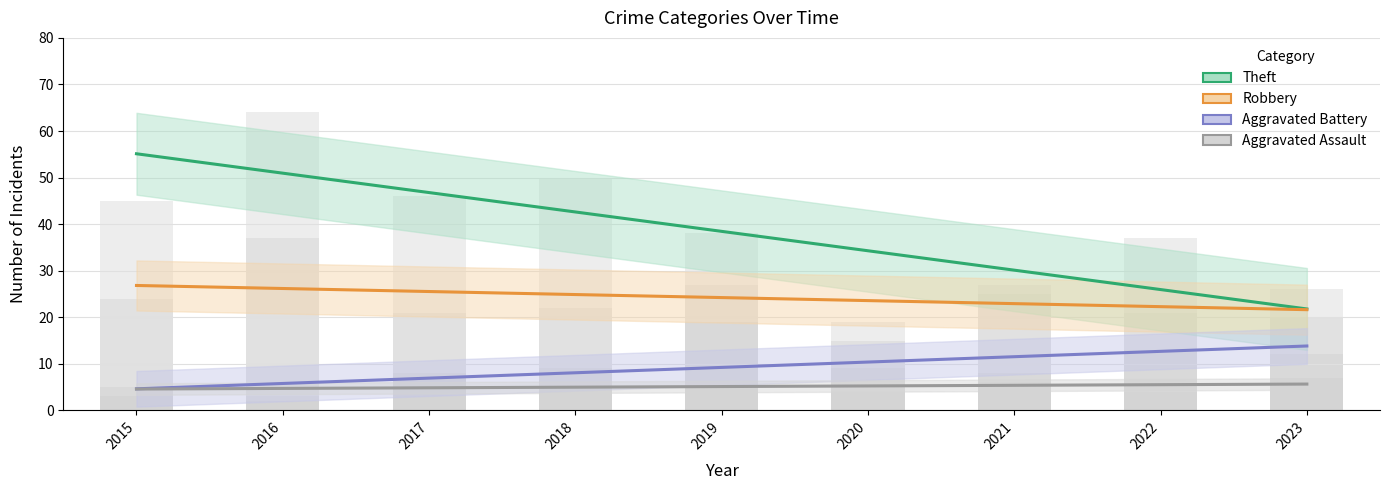

Reading left to right, extract all data points from this chart.

Theft: 55.1	50.9	46.8	42.6	38.4	34.3	30.1	25.9	21.8
Robbery: 26.8	26.2	25.5	24.9	24.2	23.6	22.9	22.3	21.6
Aggravated Battery: 4.6	5.8	6.9	8.1	9.2	10.4	11.5	12.7	13.8
Aggravated Assault: 4.6	4.7	4.8	5.0	5.1	5.2	5.4	5.5	5.6